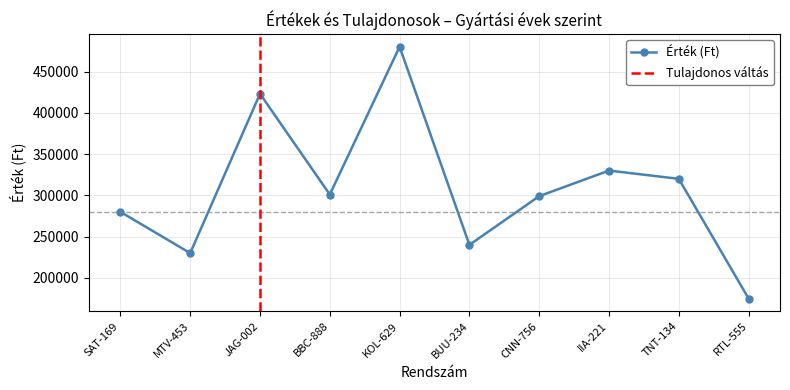

What is the difference between the values at TNT-134 and SAT-169?

40000